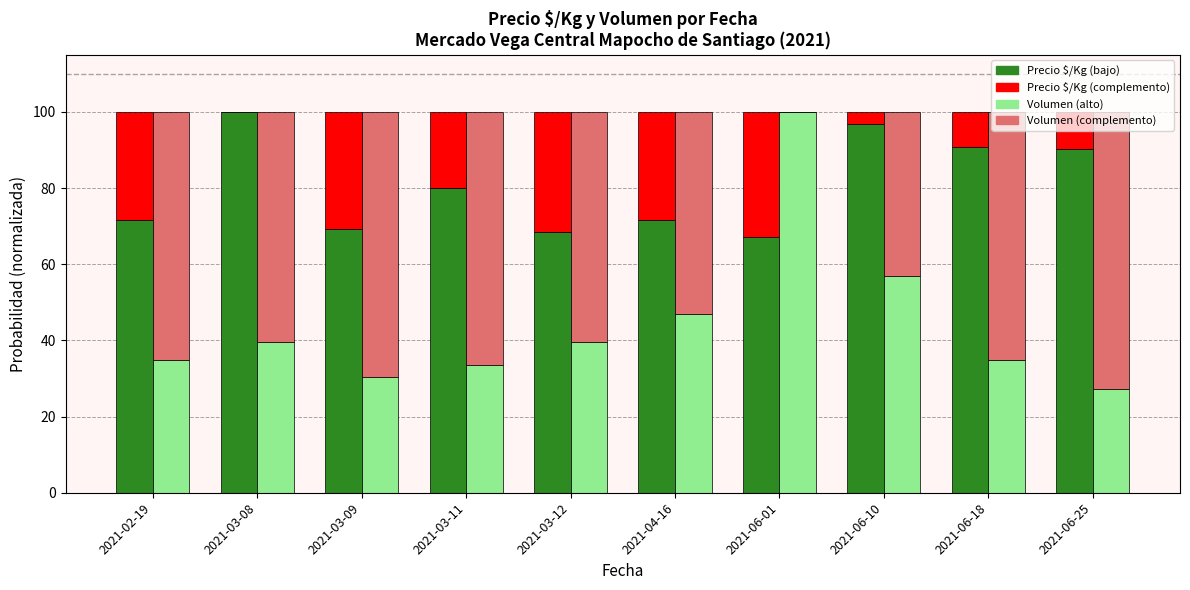

Reading right to left, transcribe all the data shown in this chart.

Precio $/Kg: 2021-06-25=90.3	2021-06-18=90.8	2021-06-10=96.9	2021-06-01=67.1	2021-04-16=71.7	2021-03-12=68.4	2021-03-11=80.0	2021-03-09=69.2	2021-03-08=100.0	2021-02-19=71.5
Volumen: 2021-06-25=27.3	2021-06-18=34.8	2021-06-10=56.9	2021-06-01=100.0	2021-04-16=47.0	2021-03-12=39.5	2021-03-11=33.6	2021-03-09=30.4	2021-03-08=39.5	2021-02-19=34.8